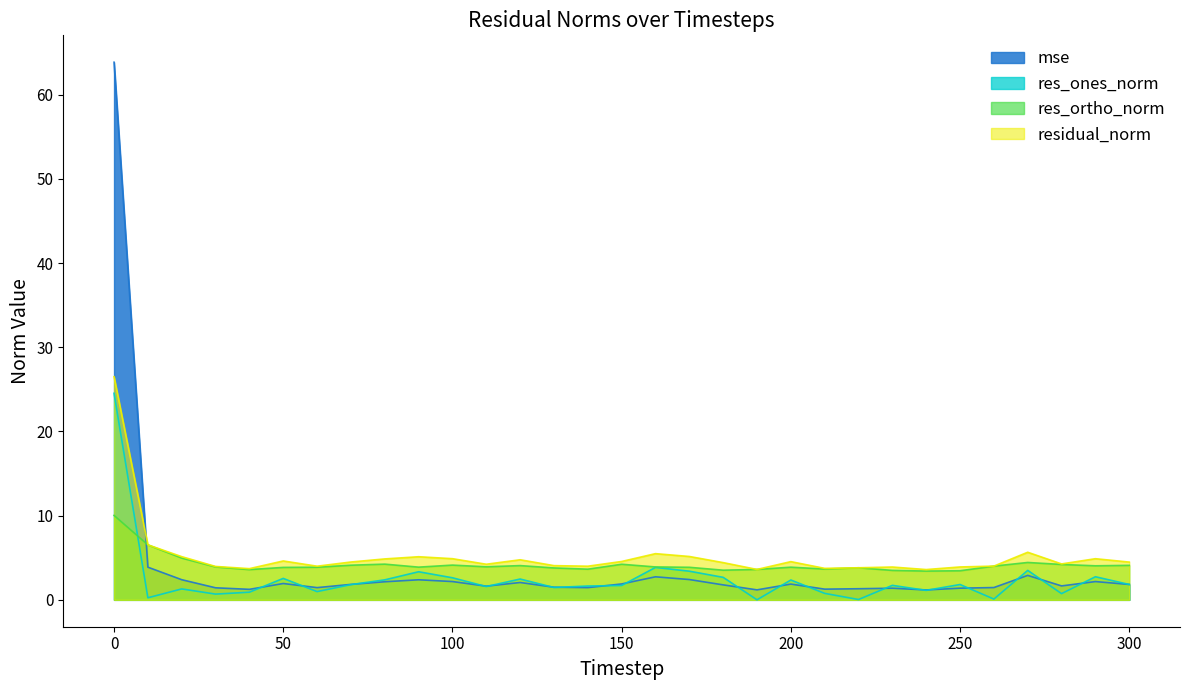

True or false: mse has a value of 1.4 at 250.

True